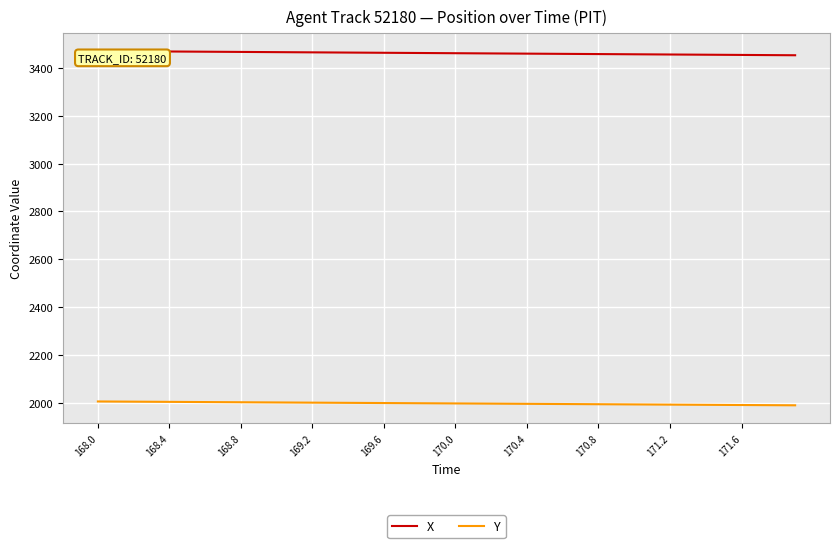

What is the smallest value displayed?

1991.2